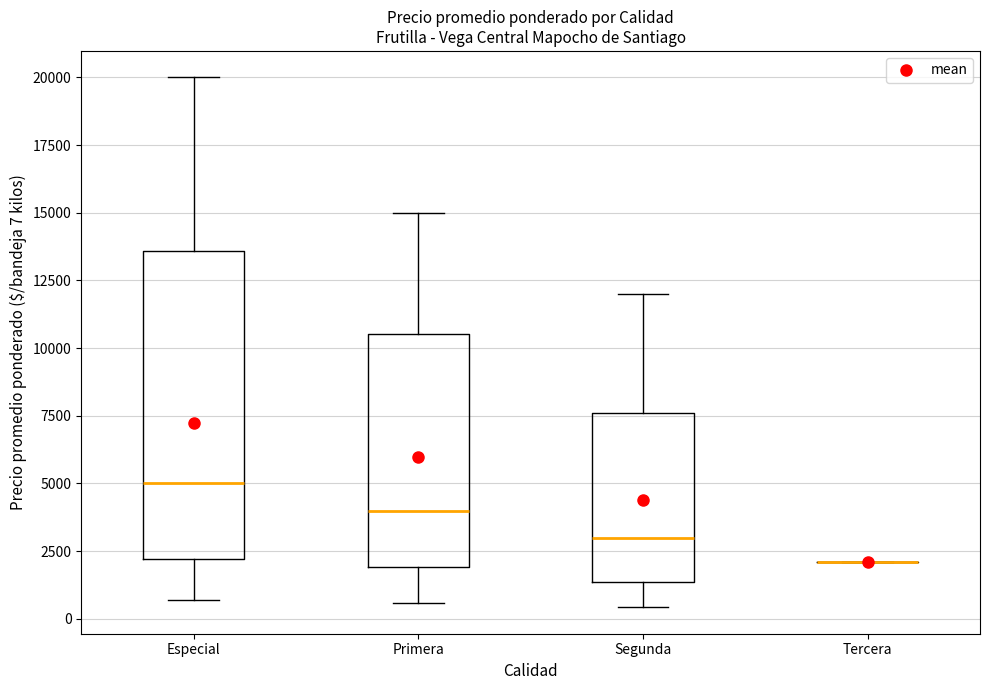

Reading left to right, read every box against the y-axis: the position of its median line, the range the box covers, and the ends of its whiskers. The values are not printed on the chart, so give them approximately, as read against the axis.

Especial: median 5000, box 2000 to 13500, whiskers 500 to 20000
Primera: median 4000, box 2000 to 10500, whiskers 500 to 15000
Segunda: median 3000, box 1500 to 7500, whiskers 500 to 12000
Tercera: box collapsed to a line at 2000, whiskers 2000 to 2000